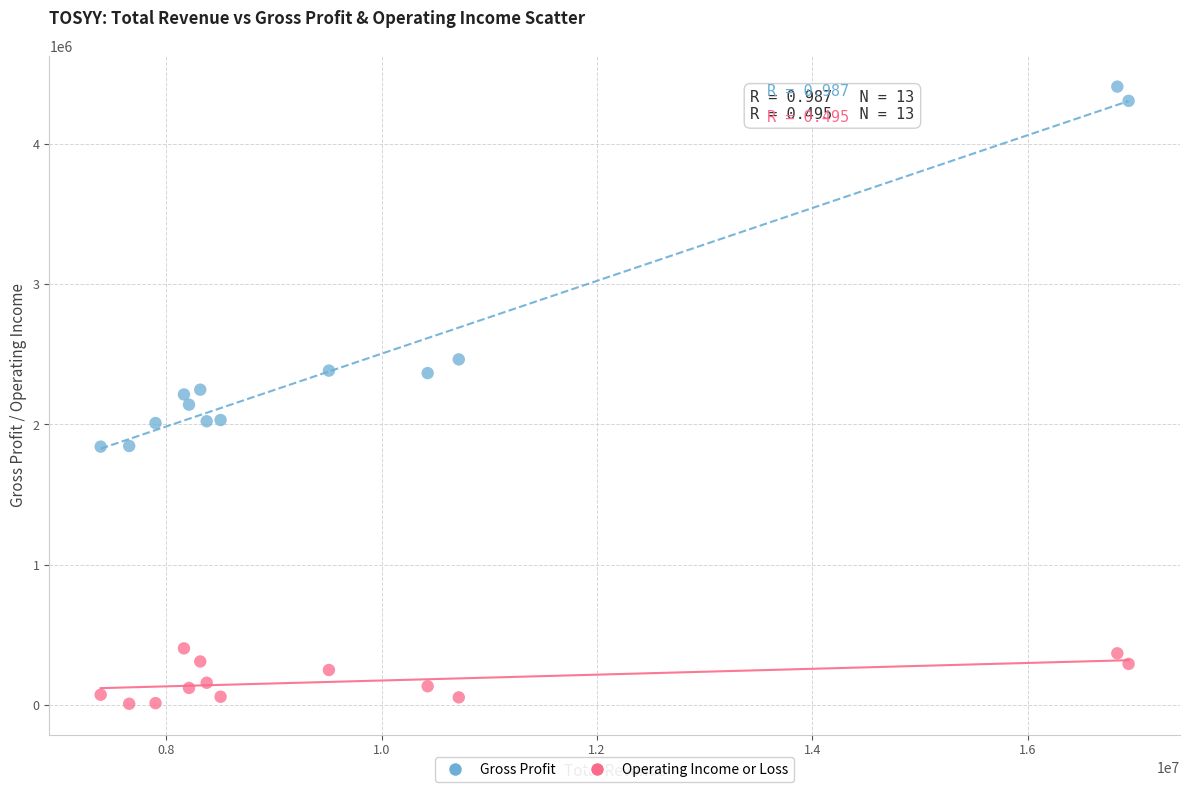

Which series reaches the maximum Y coordinate?

Gross Profit